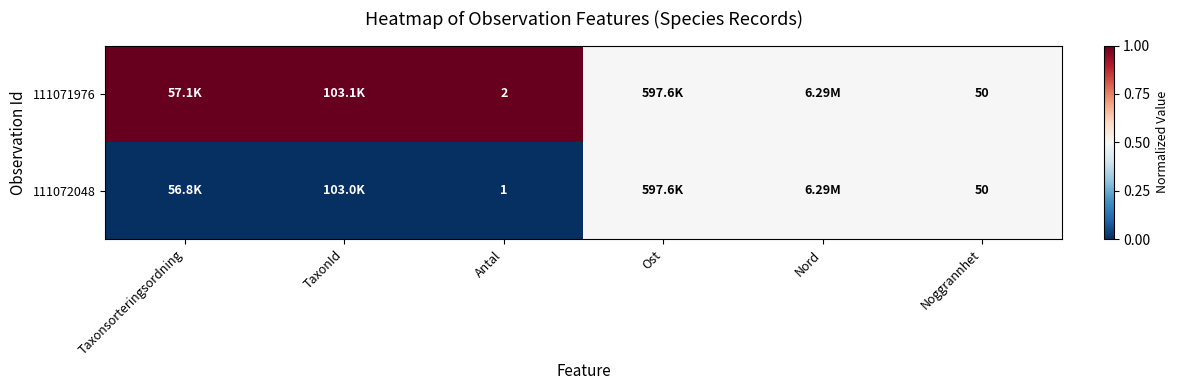

Which series has the largest range (max minus min)?

111071976